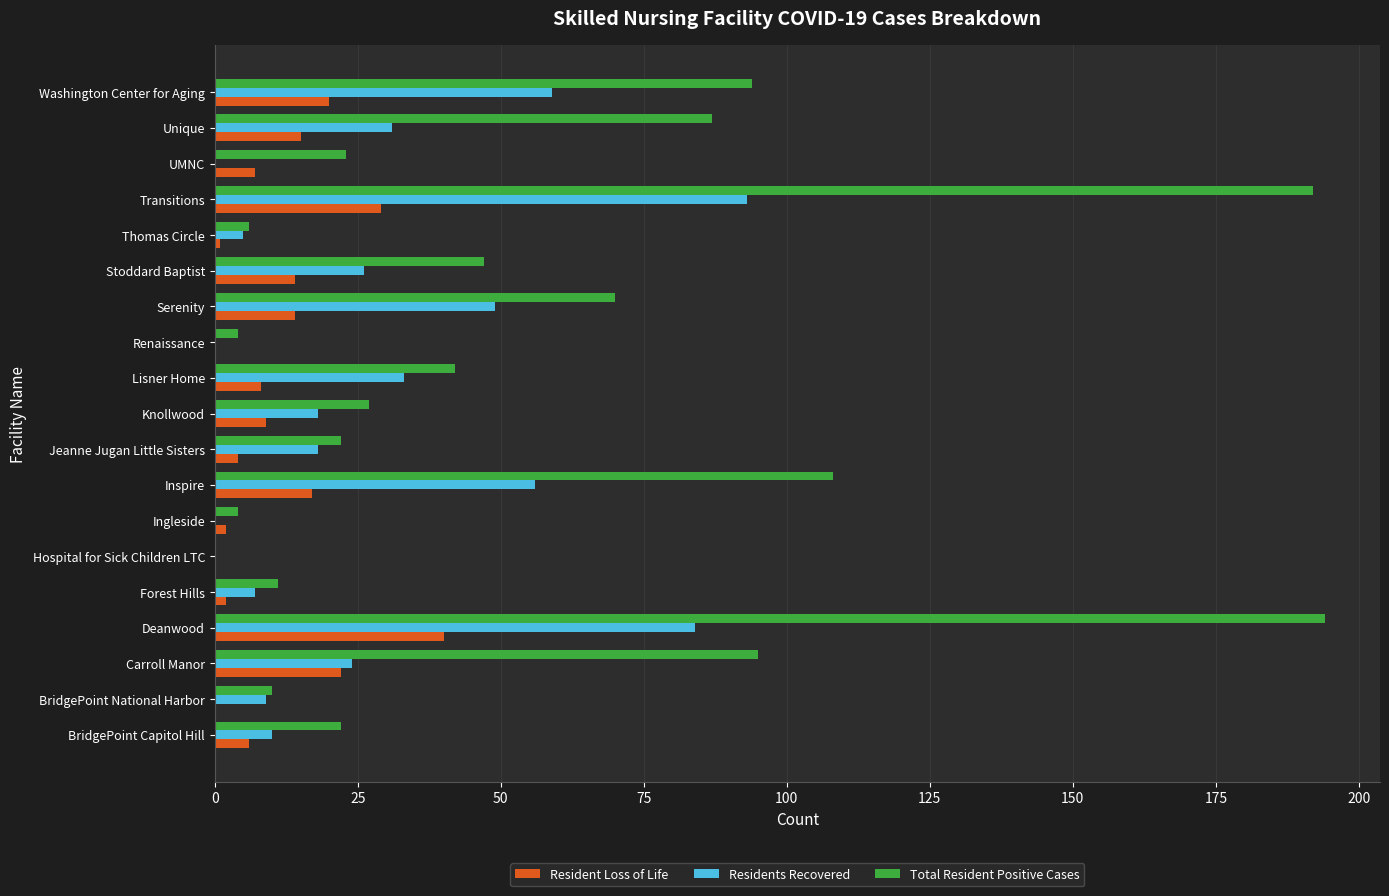

What is the greatest value displayed?

194